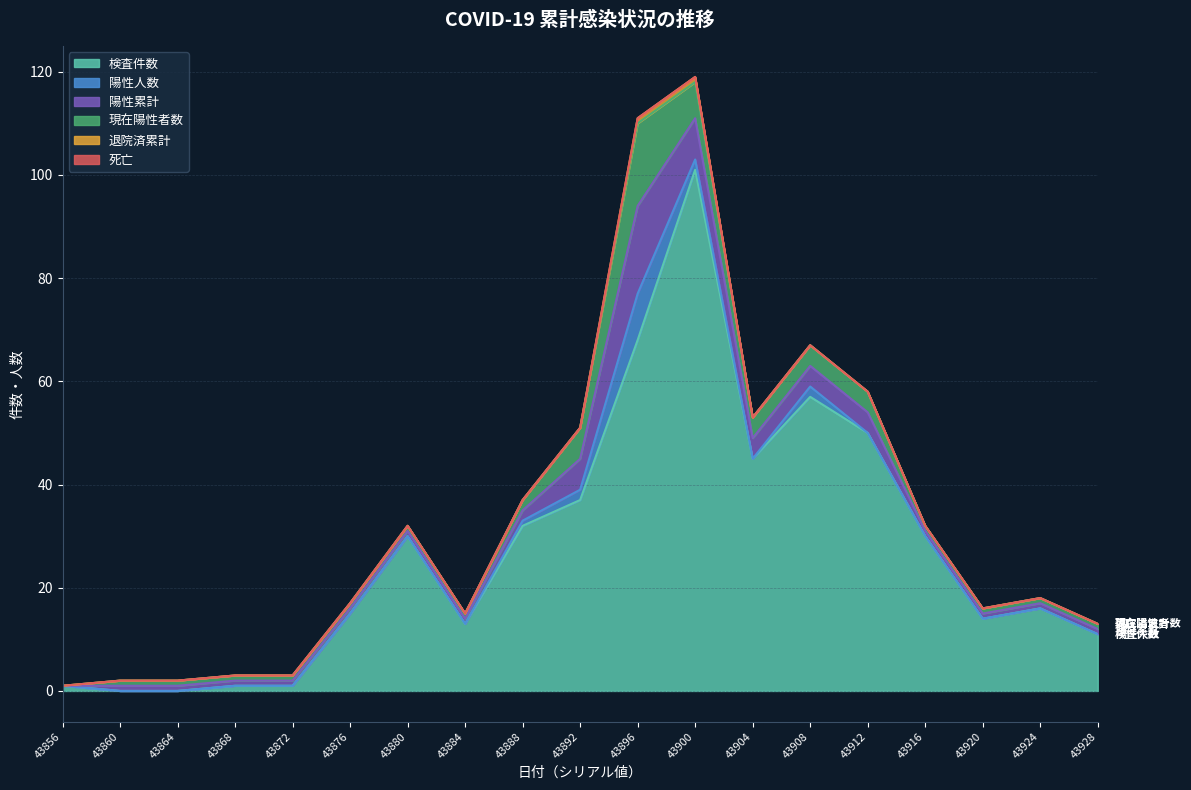

What is the greatest value displayed?

101